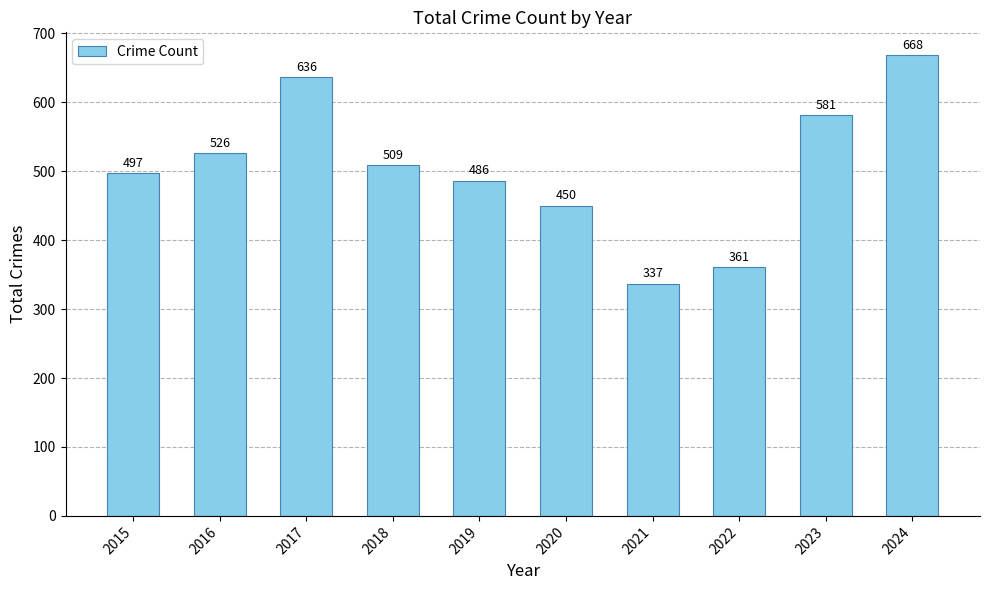

Rank the categories by value from highest to lowest.

2024, 2017, 2023, 2016, 2018, 2015, 2019, 2020, 2022, 2021